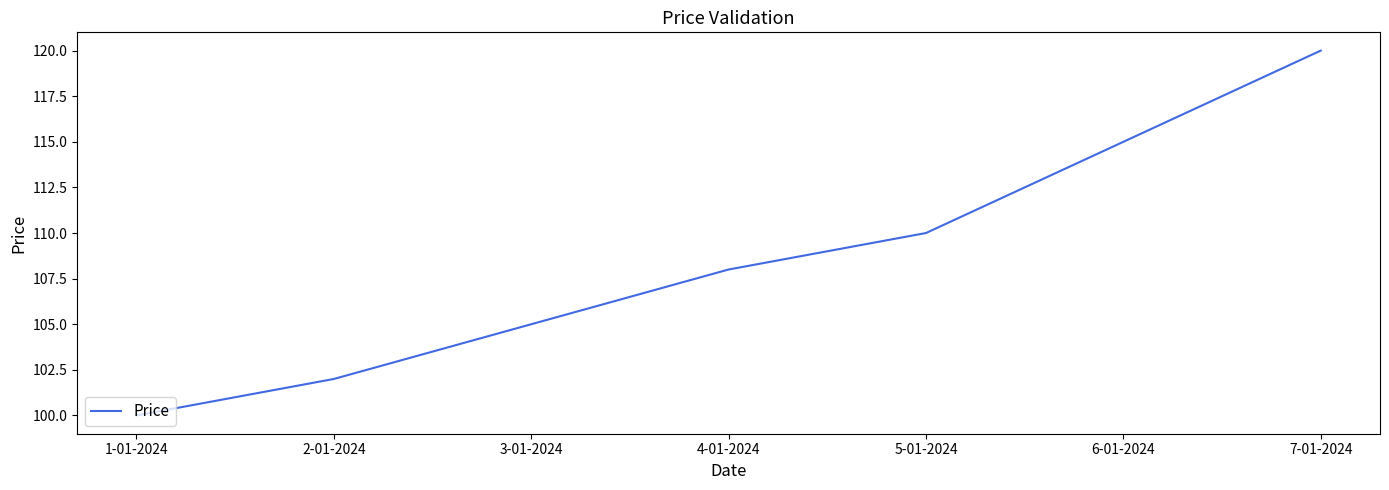

What value does the data have at 1-01-2024, to the nearest 5?

100